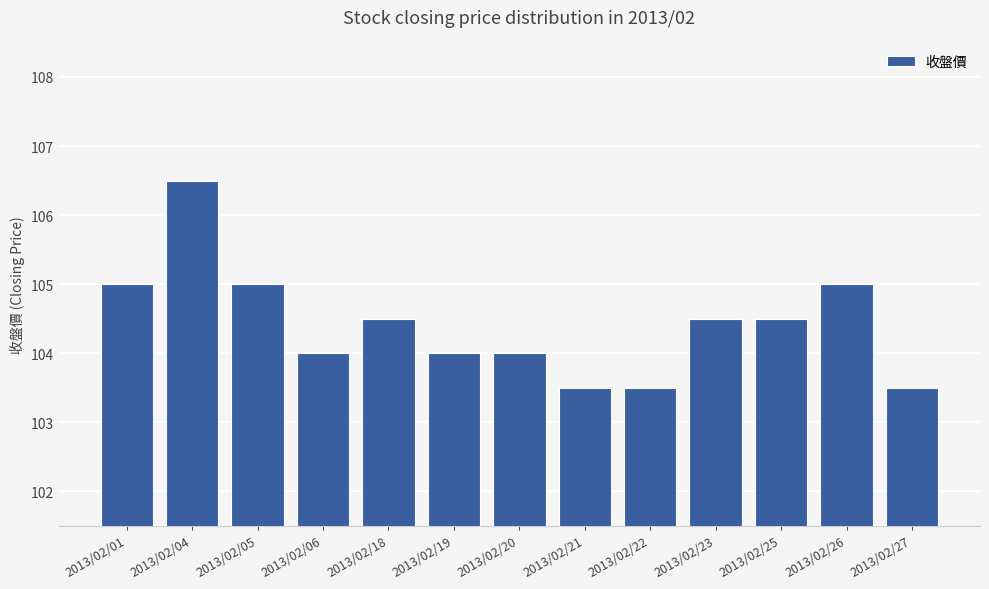

What is the ratio of the value at 2013/02/26 to the value at 2013/02/19?

1.0